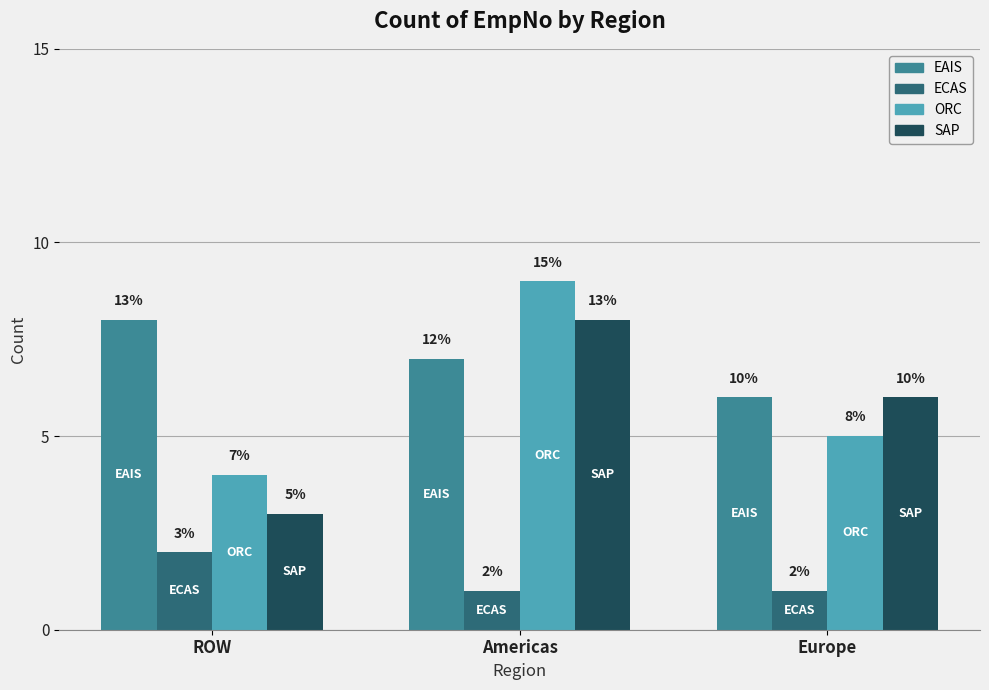

What is the label of the 1st bar from the right?

Europe